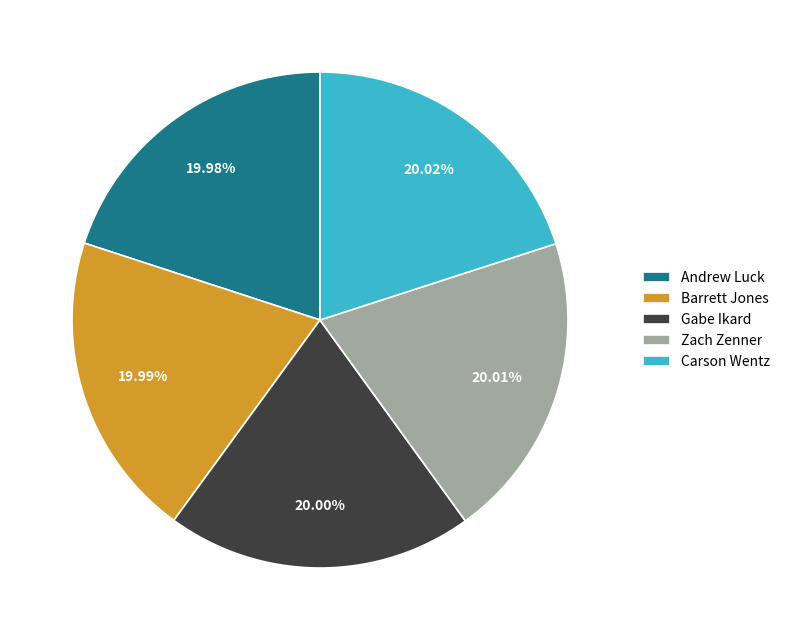

Count the number of slices in the pie.

5